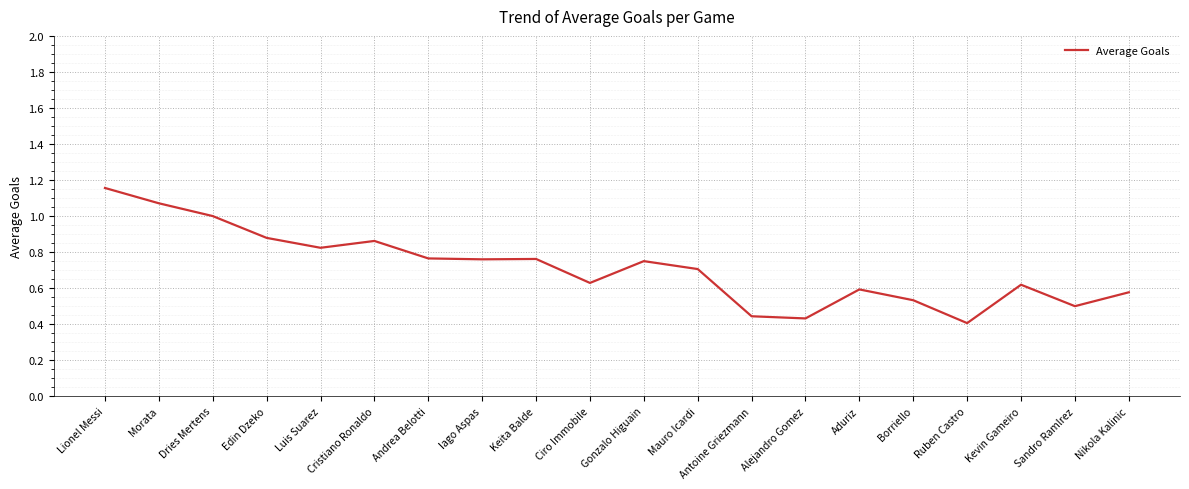

True or false: the data shows 0.7 at Mauro Icardi.

True